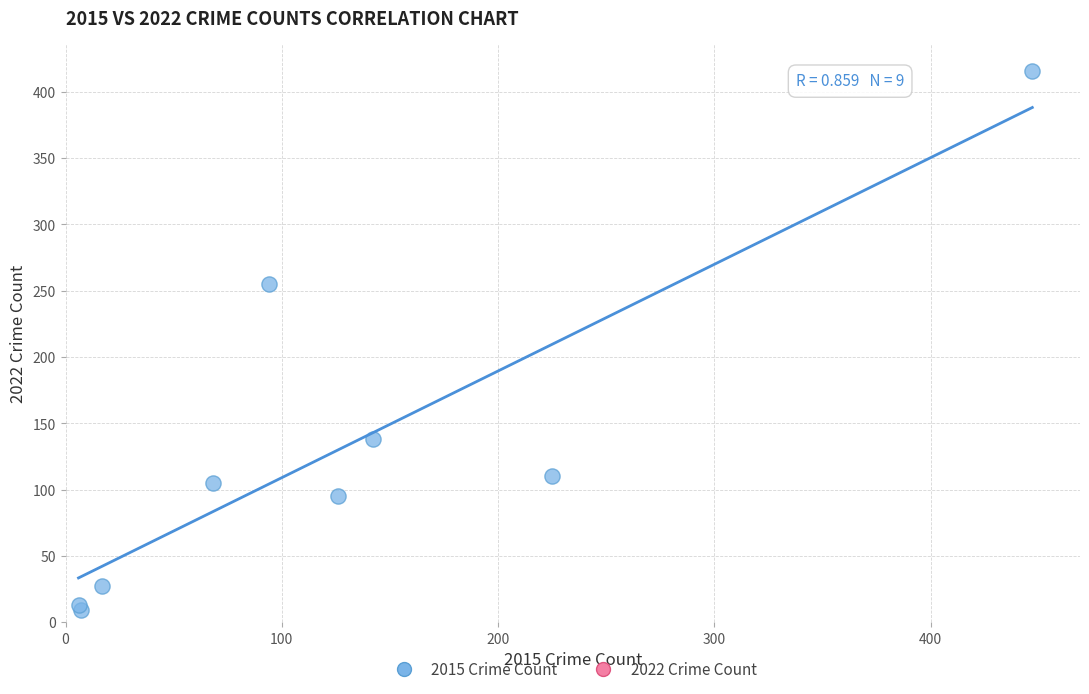

What Y value in the scatter plot is closest to 212?

255